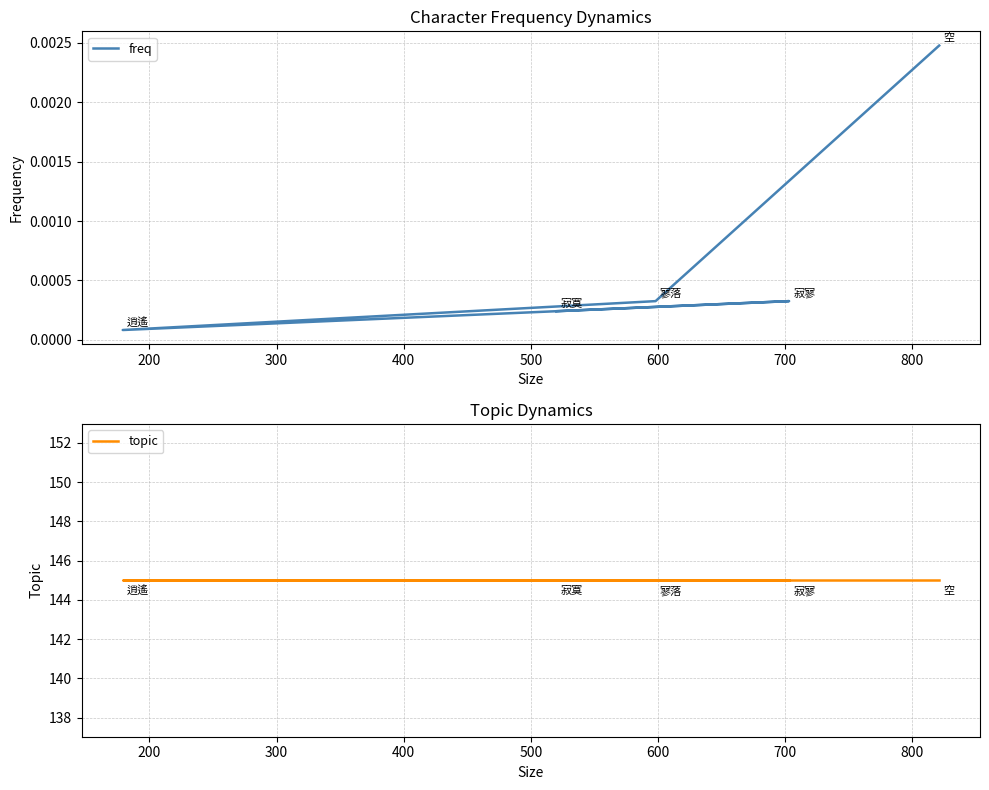

How many interior local peaks does the freq series have?

1